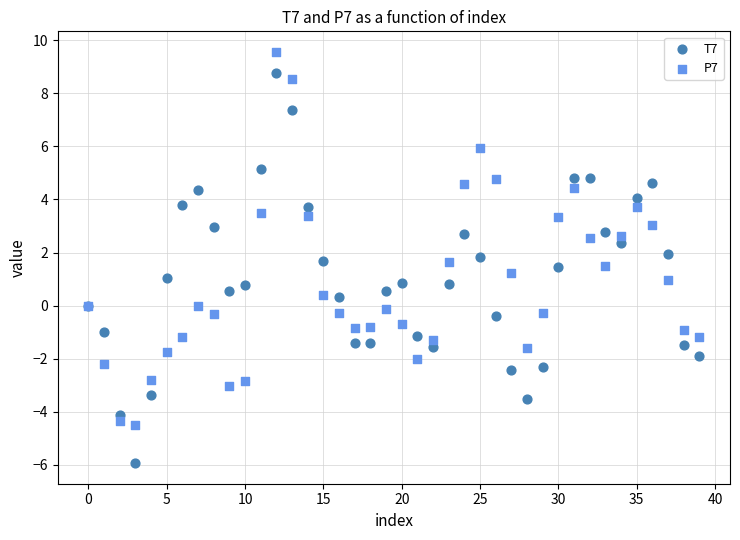

Which series contains the lowest Y value?

T7